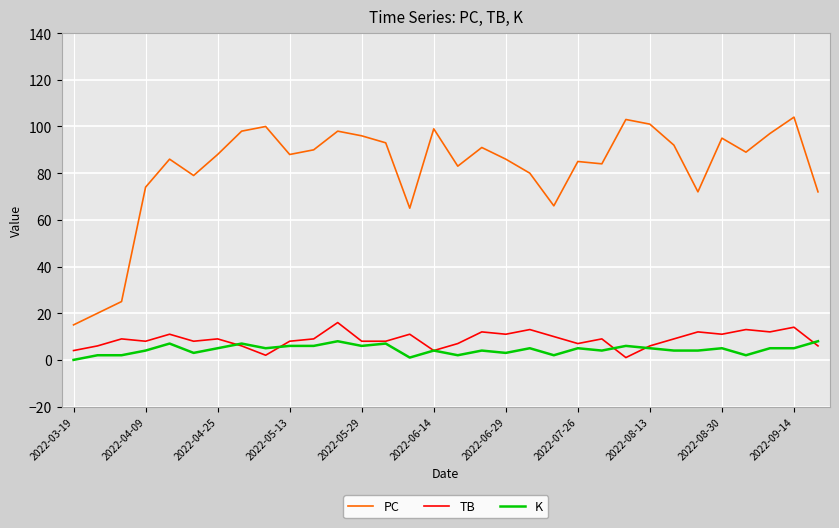

Reading left to right, extract all data points from this chart.

PC: 15	20	25	74	86	79	88	98	100	88	90	98	96	93	65	99	83	91	86	80	66	85	84	103	101	92	72	95	89	97	104	72
TB: 4	6	9	8	11	8	9	6	2	8	9	16	8	8	11	4	7	12	11	13	10	7	9	1	6	9	12	11	13	12	14	6
K: 0	2	2	4	7	3	5	7	5	6	6	8	6	7	1	4	2	4	3	5	2	5	4	6	5	4	4	5	2	5	5	8